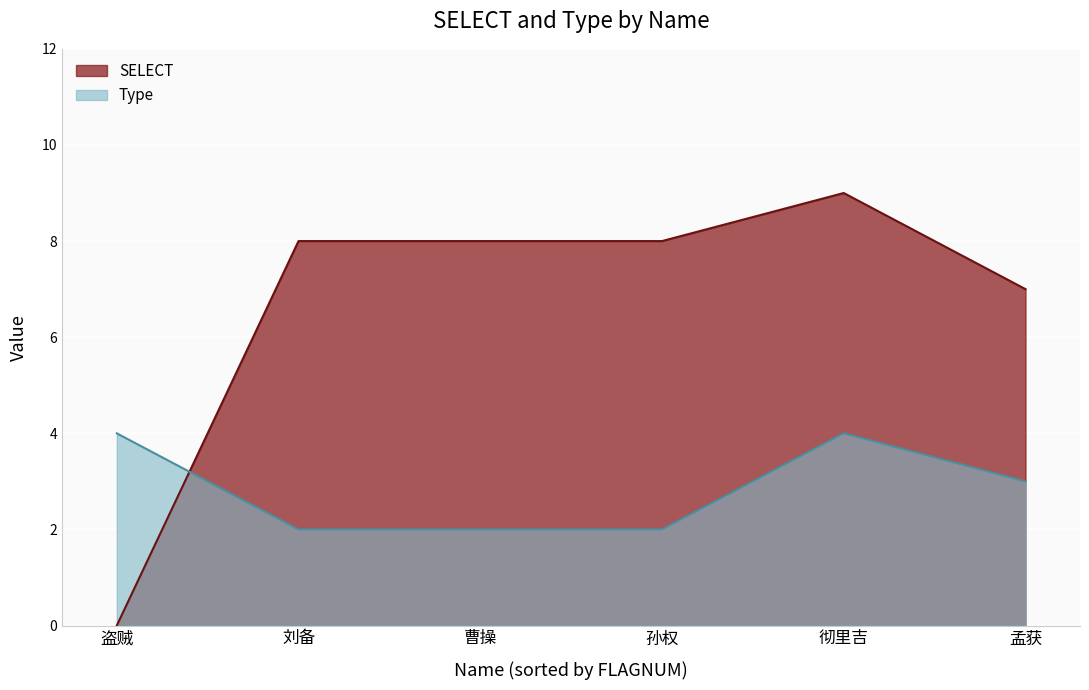

How many lines are shown in the chart?

2